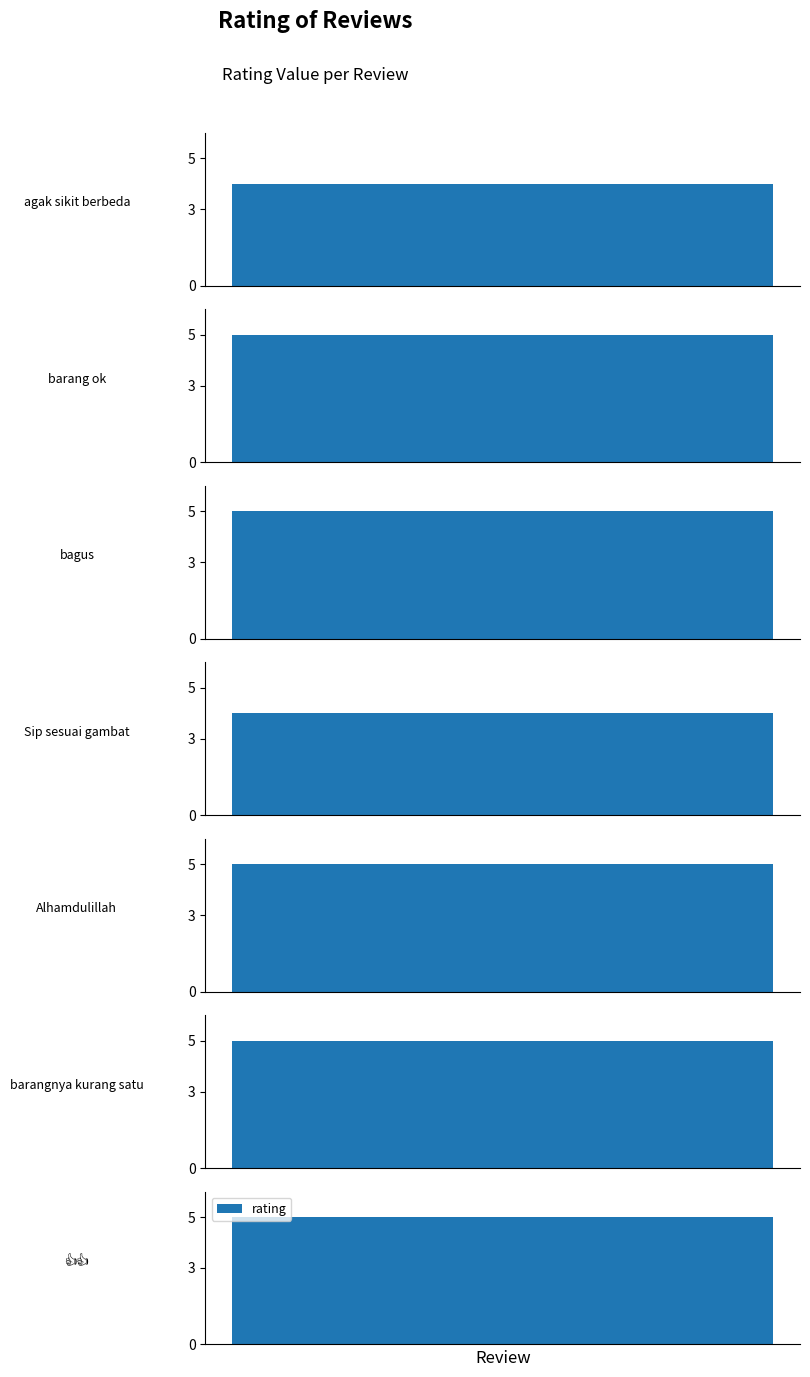

Reading left to right, what are all the values shown in this chart?

4	5	5	4	5	5	5